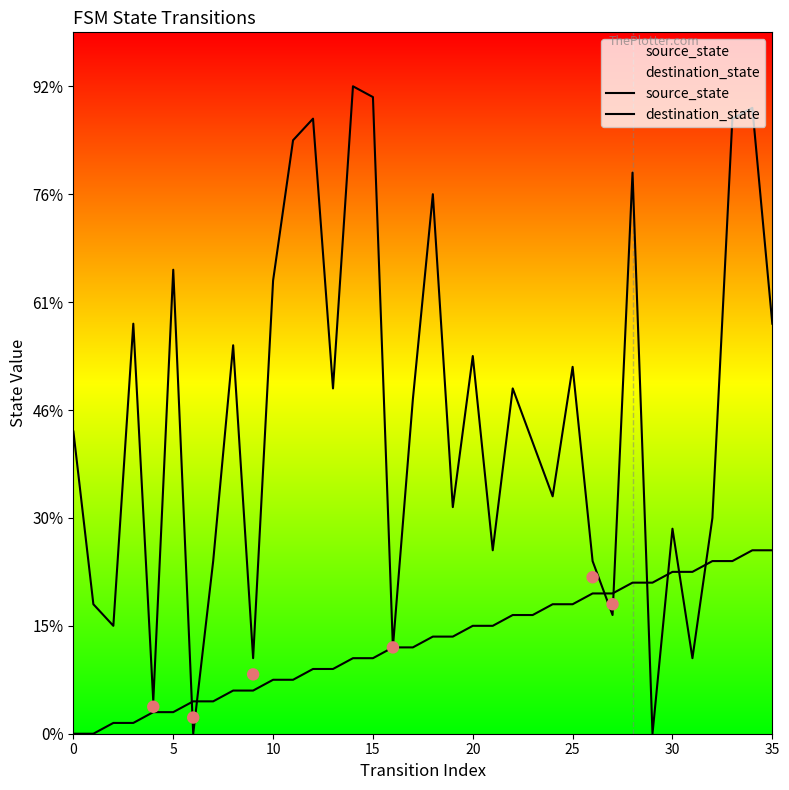

Which series has the largest total across all categories?

destination_state